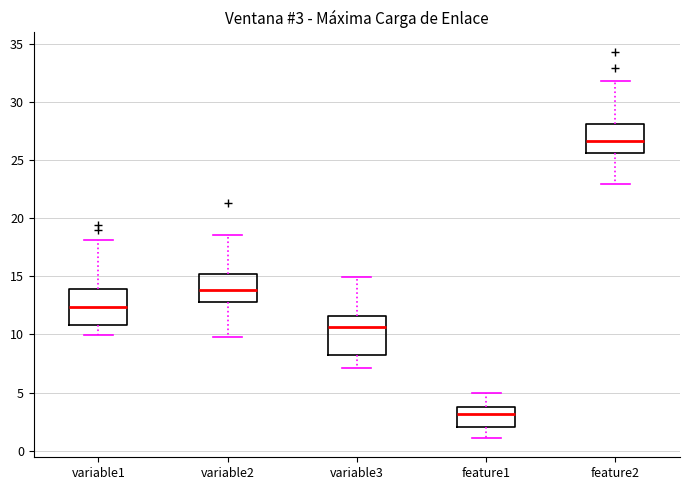

Which box has the highest median line?

feature2